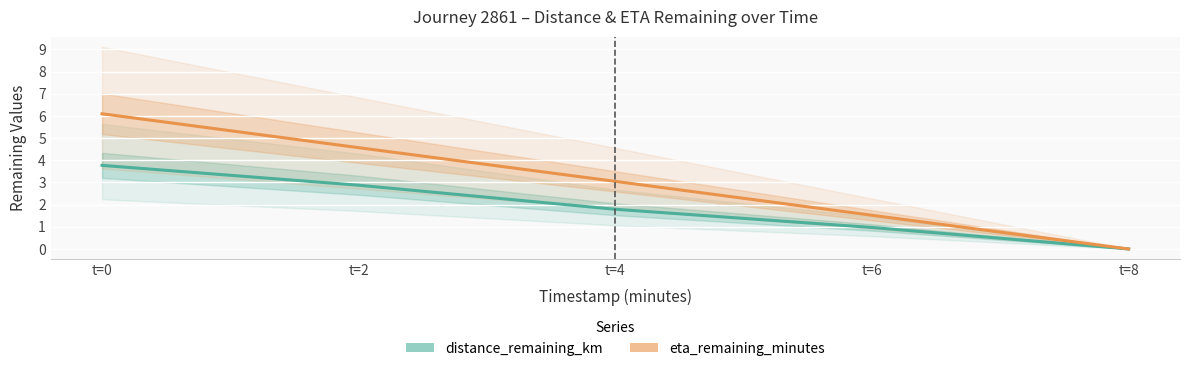

True or false: eta_remaining_minutes and distance_remaining_km intersect in this chart.

False